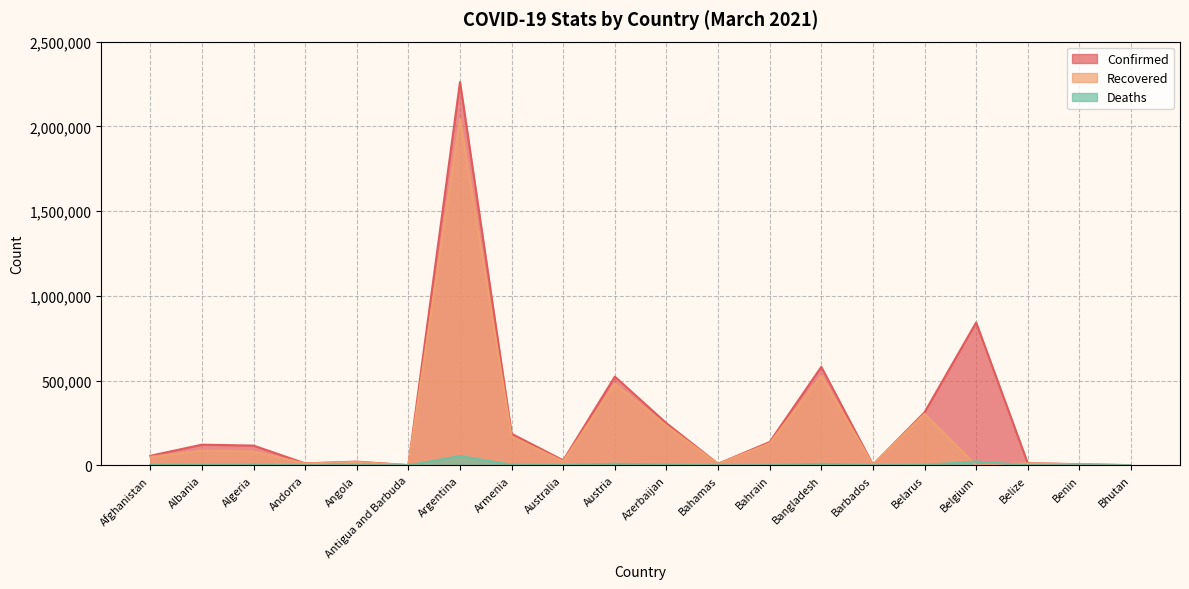

What position from the left is Belize?

18